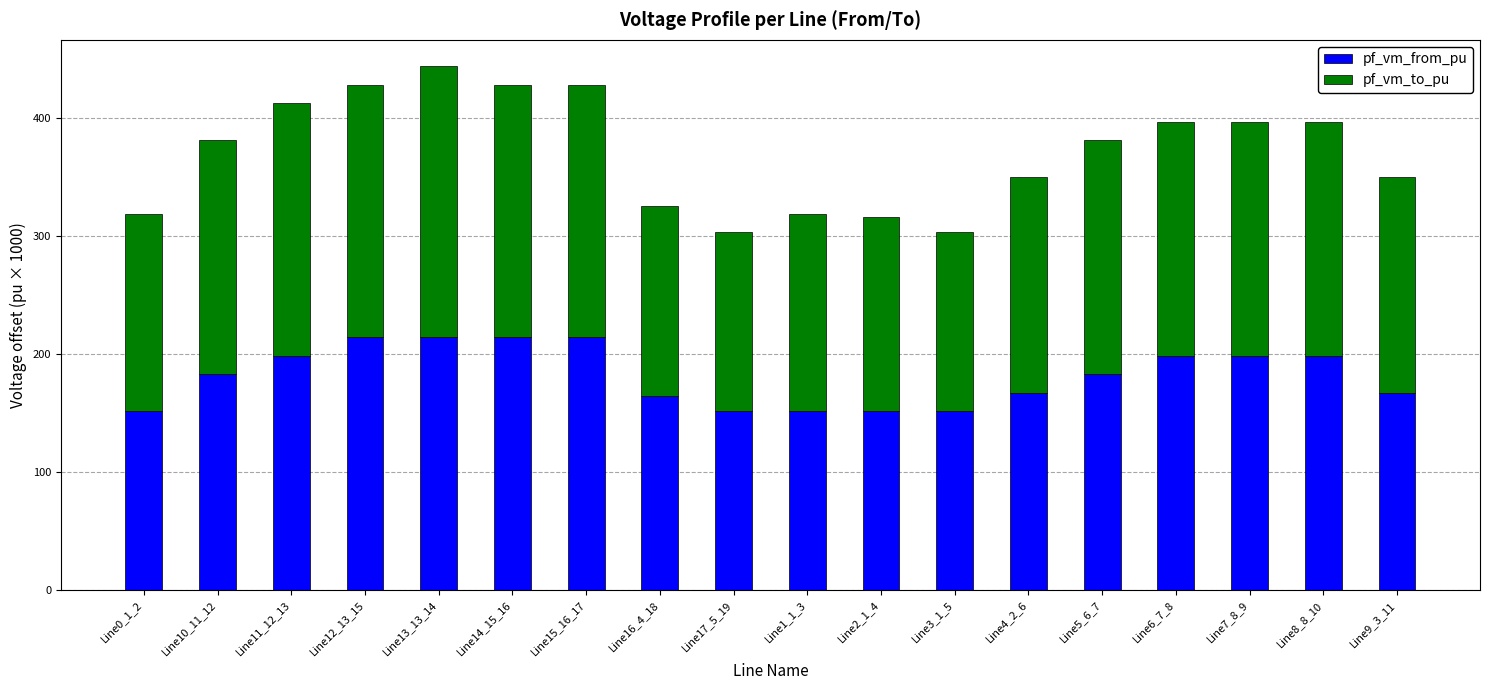

How many data points in pf_vm_from_pu are less than 182?

8